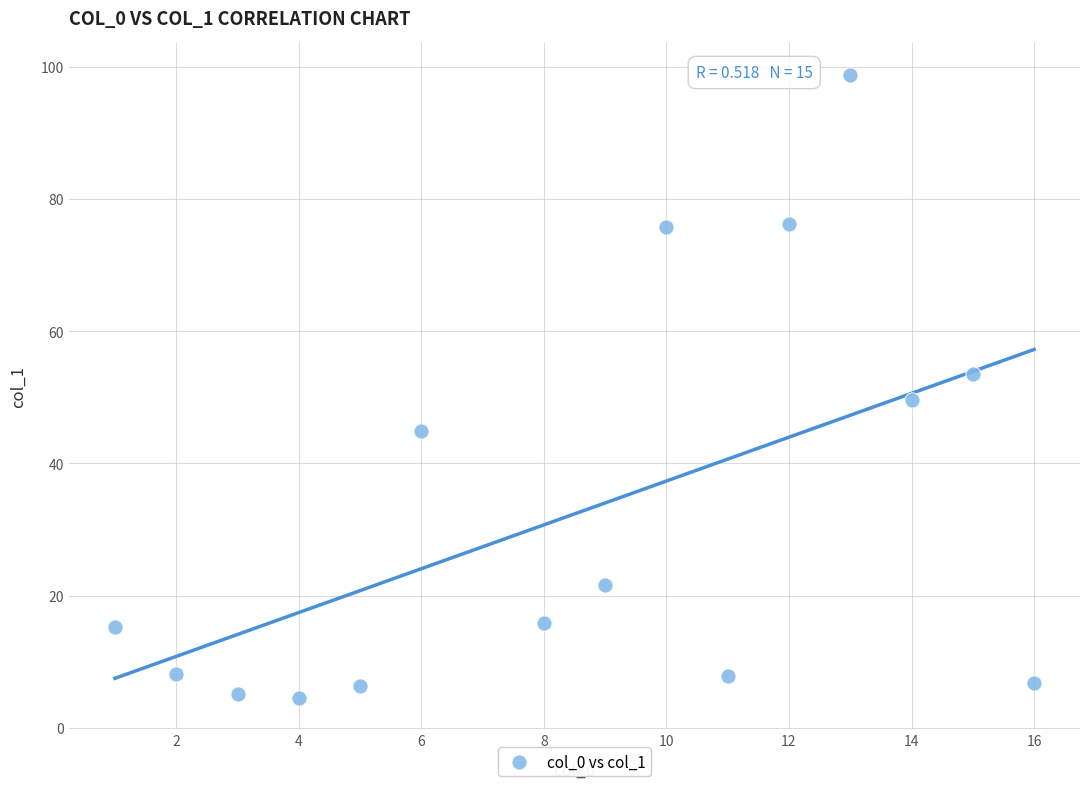

What Y value in the scatter plot is closest to 51?

49.6